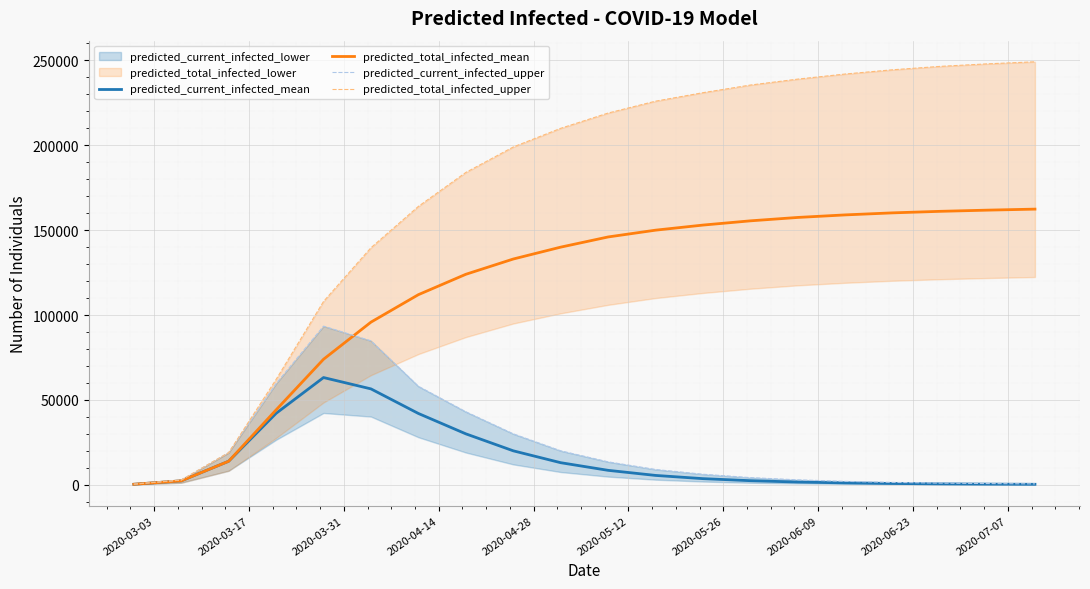

What is the maximum value for predicted_total_infected_mean?

162400